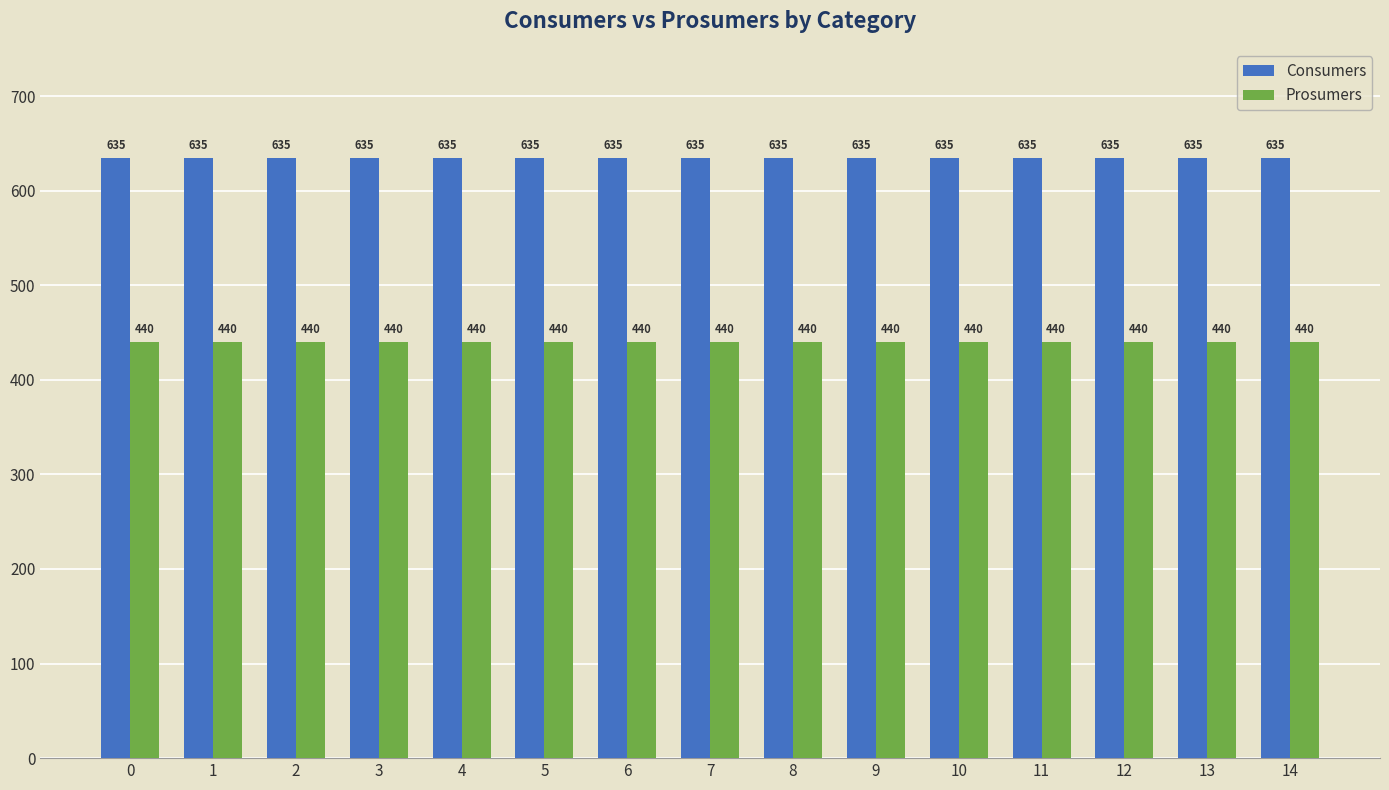

What is the sum of the Prosumers values at 9 and 6?

880